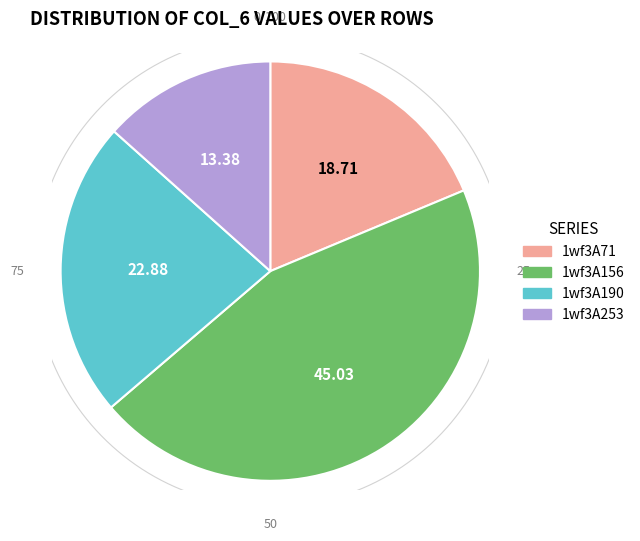

Count the number of slices in the pie.

4